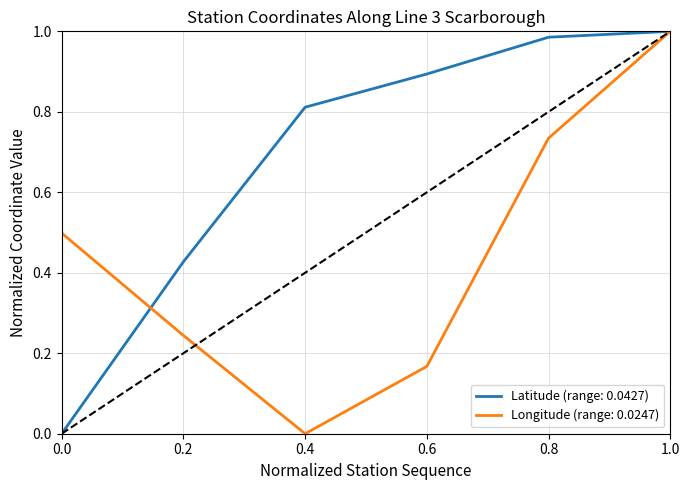

Rank the series at 0.6 from lowest to highest value.

Longitude (range: 0.0247), Latitude (range: 0.0427)